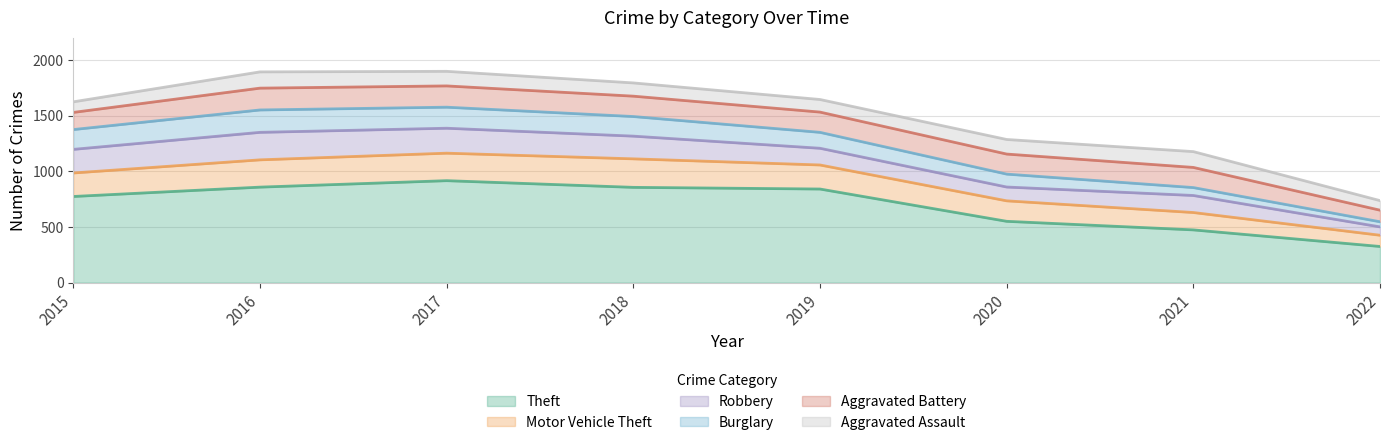

List the labels in order of Theft value, largest first.

2017, 2016, 2018, 2019, 2015, 2020, 2021, 2022